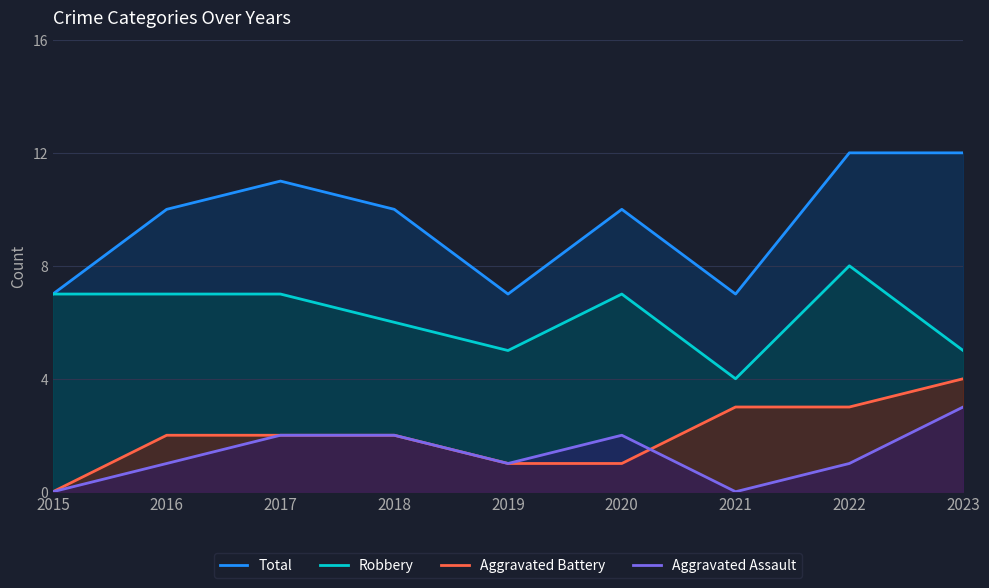

How many values in the Aggravated Assault series are below 1?

2